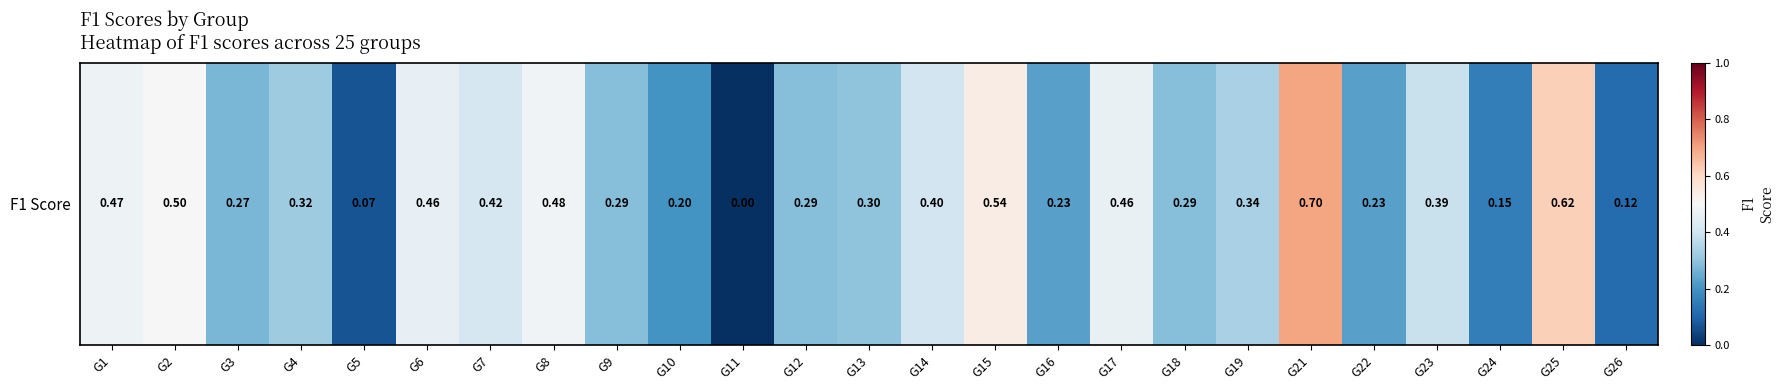

What is the maximum value shown in the chart?

0.7